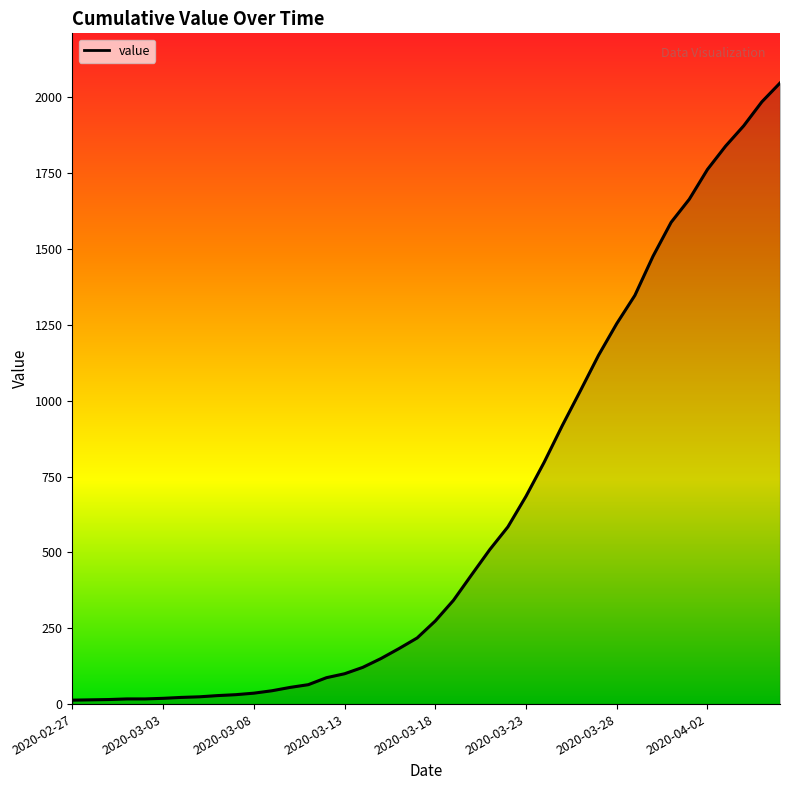

Does the chart have visible grid lines?

No